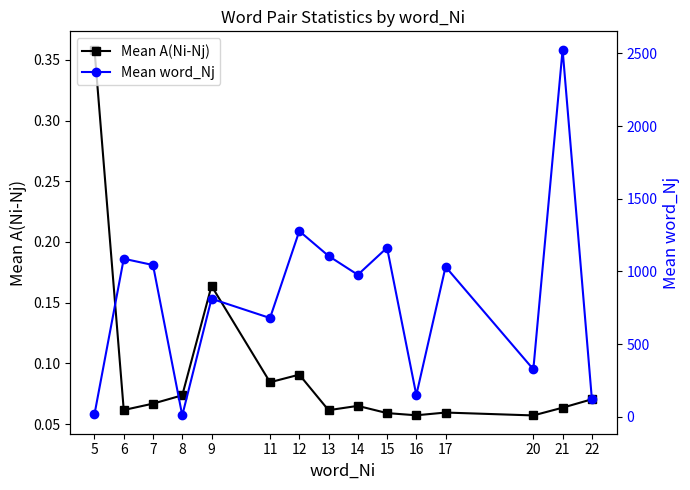

Reading left to right, extract all data points from this chart.

Mean A(Ni-Nj): 0.4	0.1	0.1	0.1	0.2	0.1	0.1	0.1	0.1	0.1	0.1	0.1	0.1	0.1	0.1
Mean word_Nj: 18.0	1087.8	1044.4	10.0	812.5	680.0	1278.1	1107.0	977.3	1163.5	150.0	1032.5	327.0	2526.0	124.0